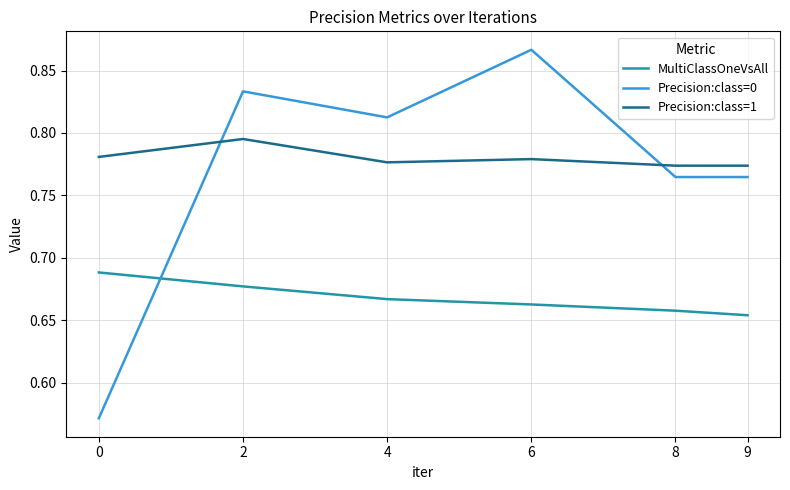

Between which two adjacent categories do MultiClassOneVsAll and Precision:class=0 first intersect?

0 and 2